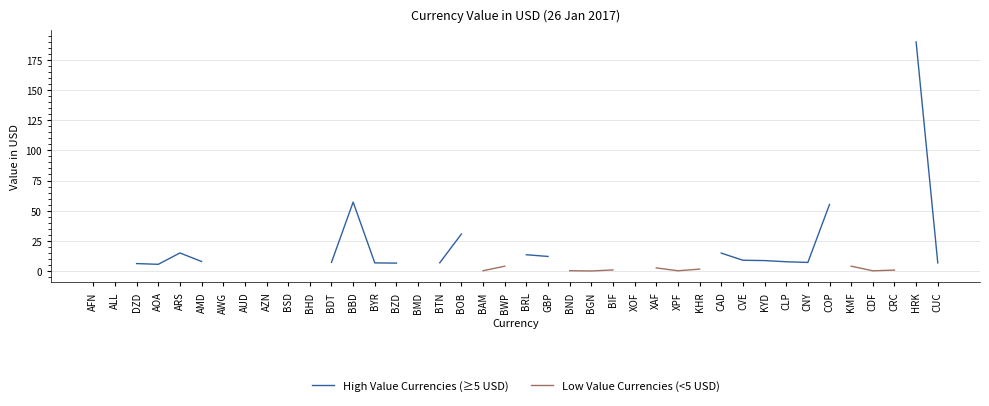

What are all the series names shown in the legend?

High Value Currencies (≥5 USD), Low Value Currencies (<5 USD)